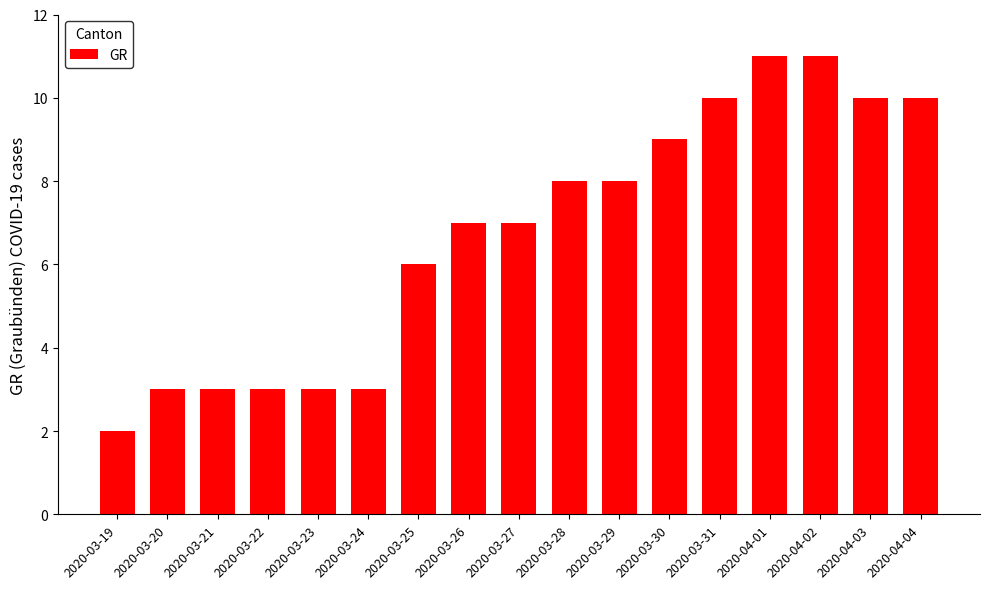

What is the smallest value displayed?

2